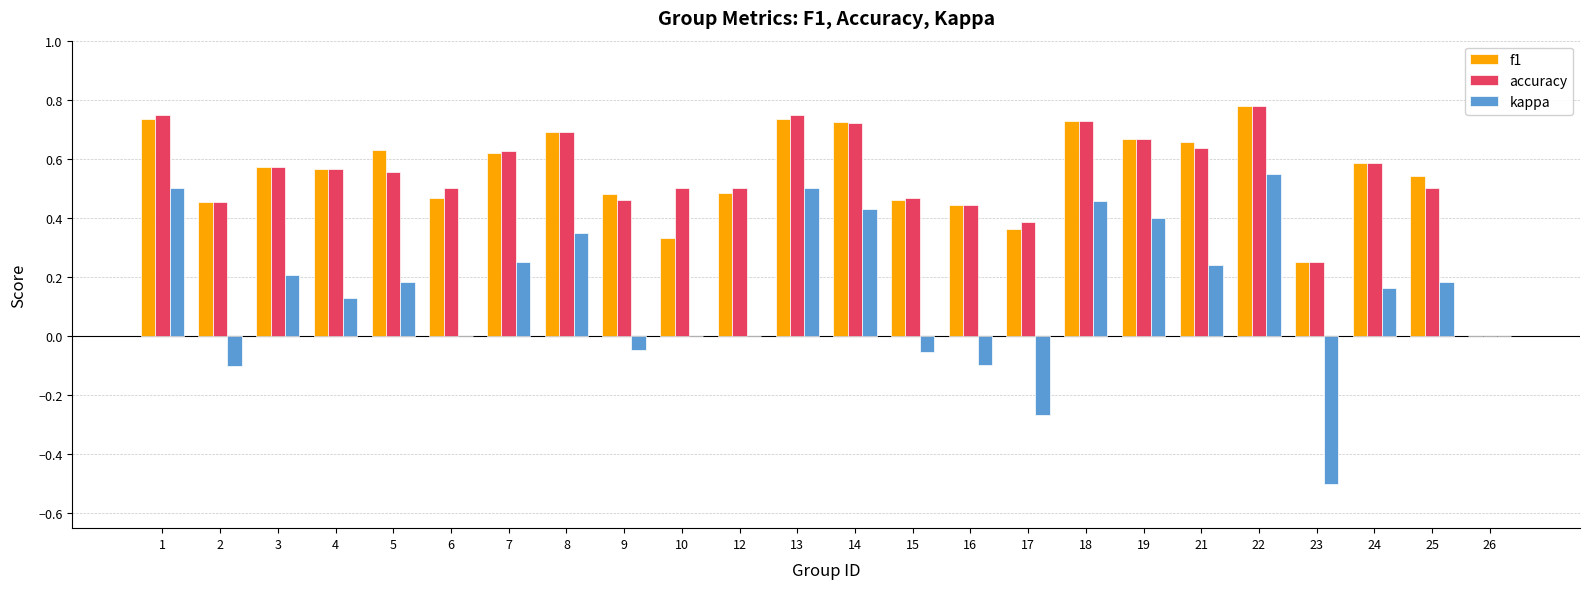

Which category has the highest value in the f1 series?

22